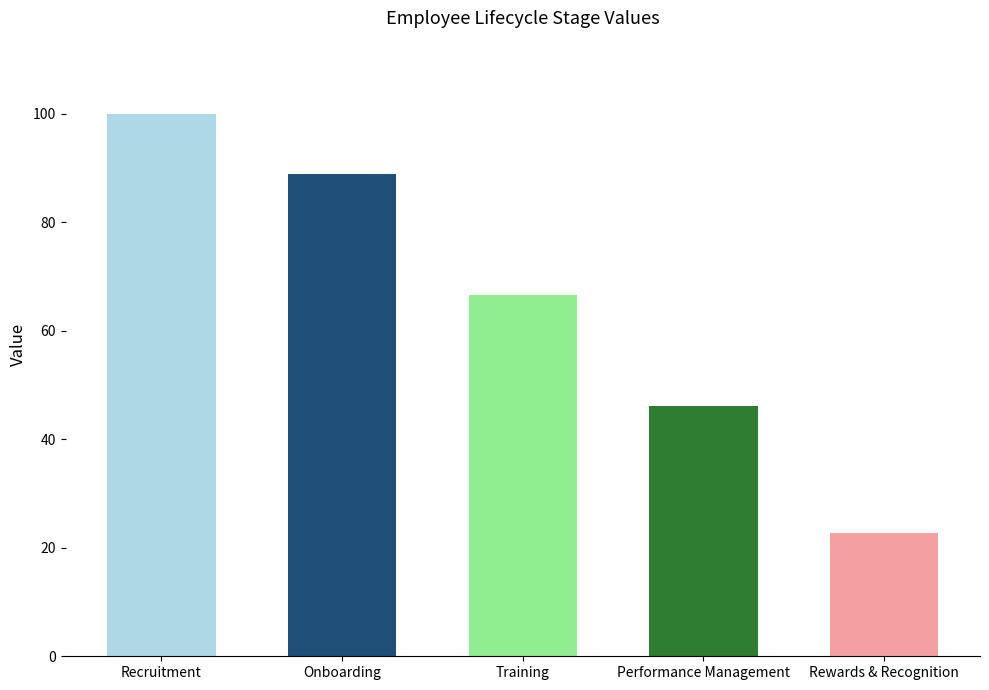

What is the difference between the second highest and second lowest values?

42.6